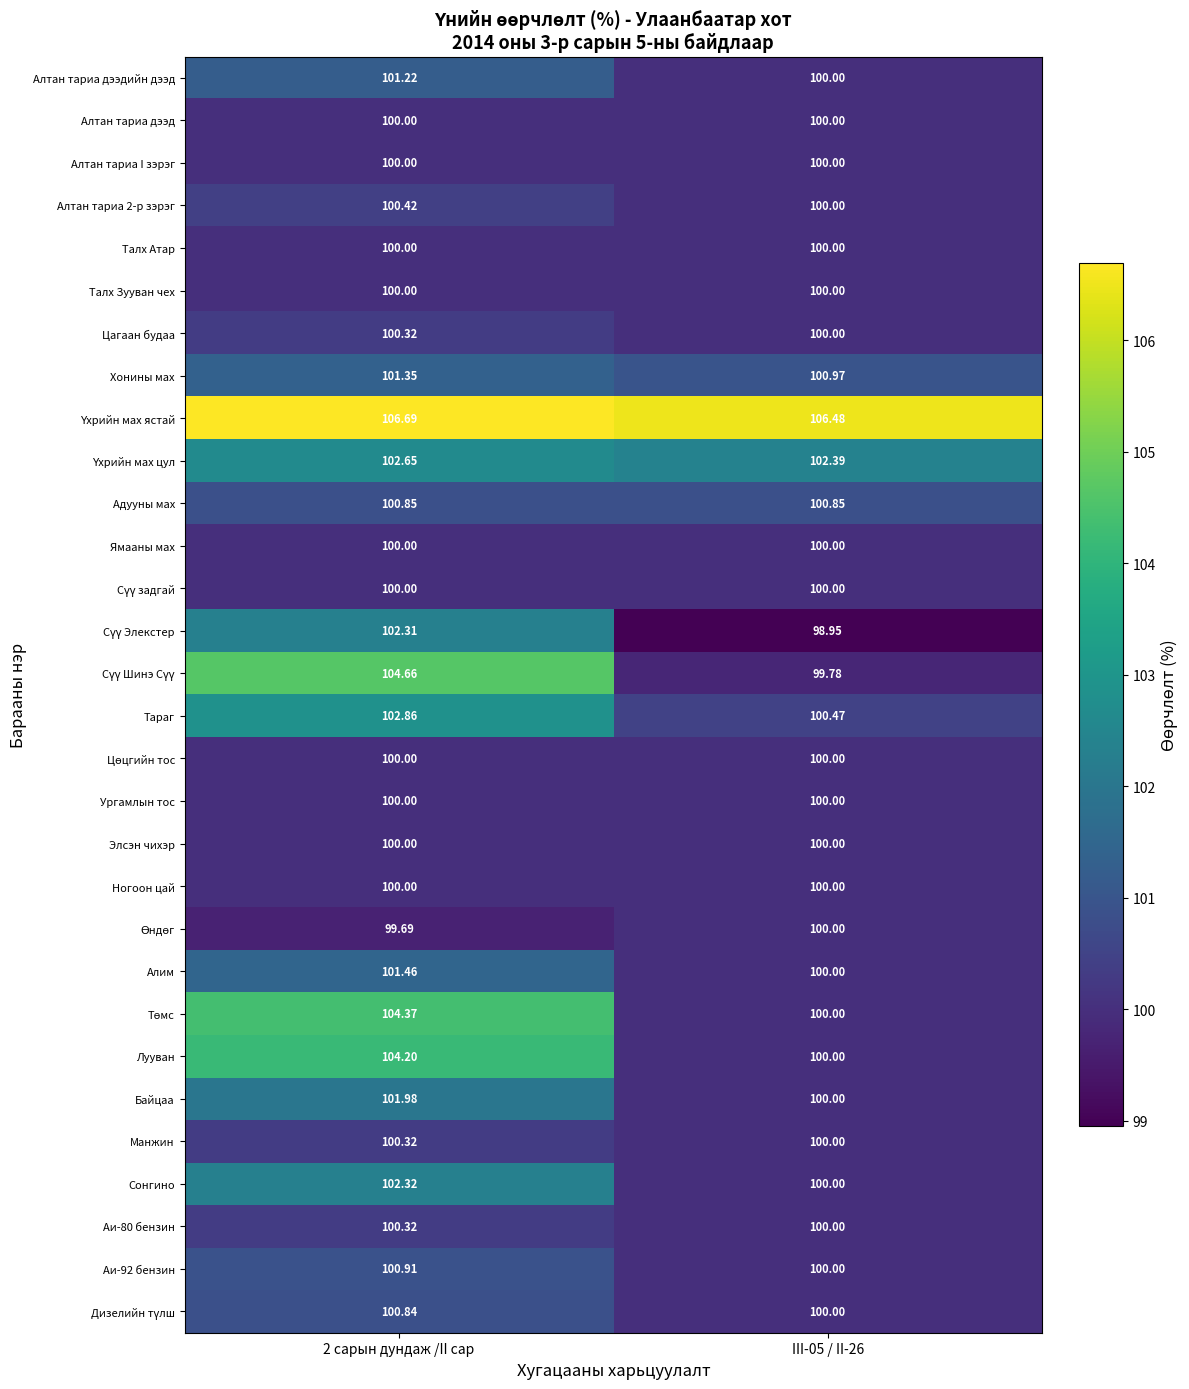

How many series are shown in this chart?

30